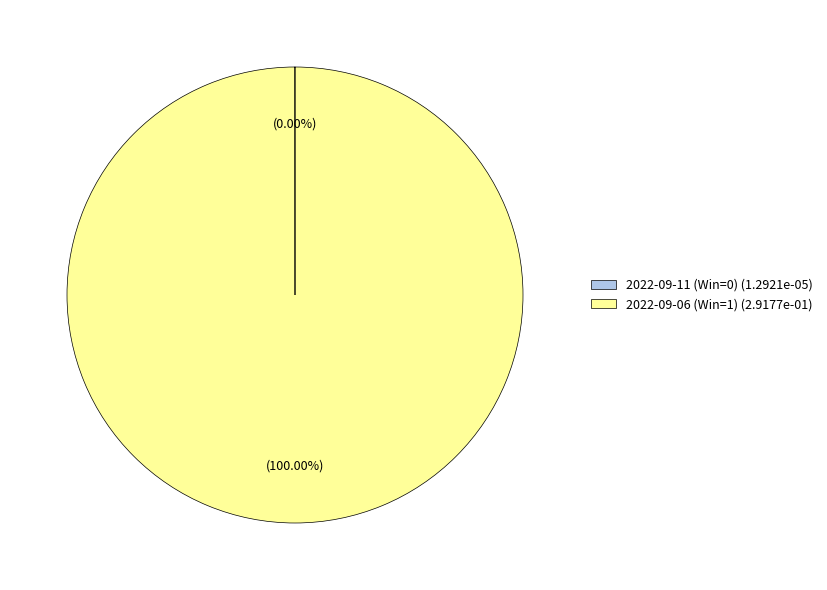

Does 2022-09-06 (Win=1) represent more than half of the total?

Yes